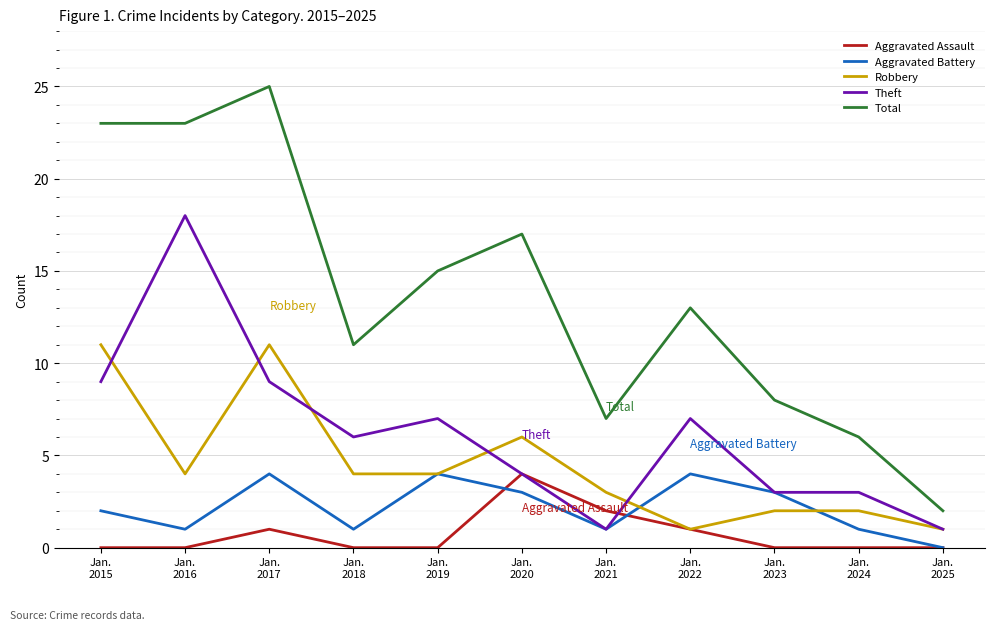

What is the maximum value shown in the chart?

25